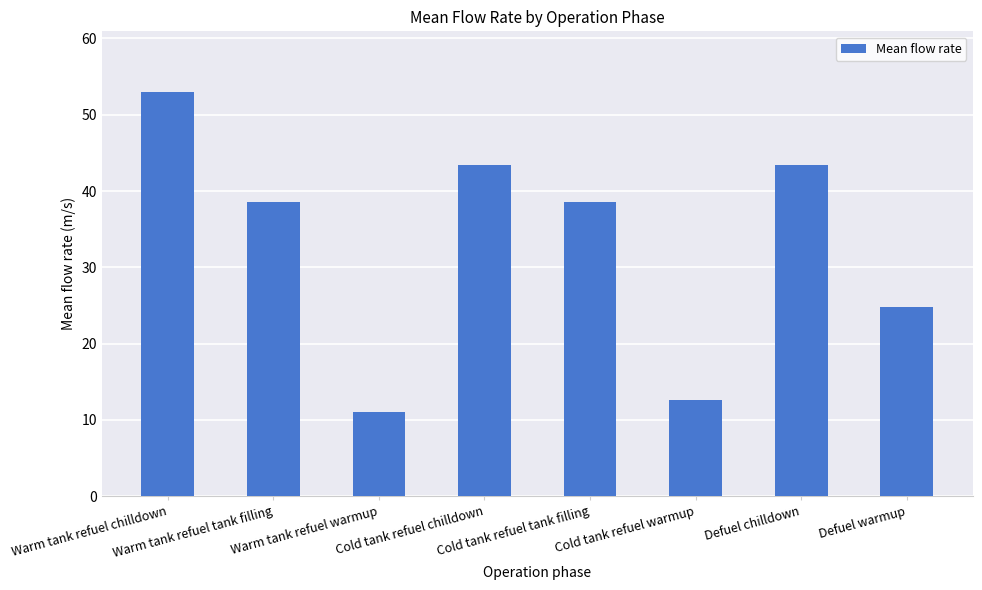

What is the greatest value displayed?

53.0